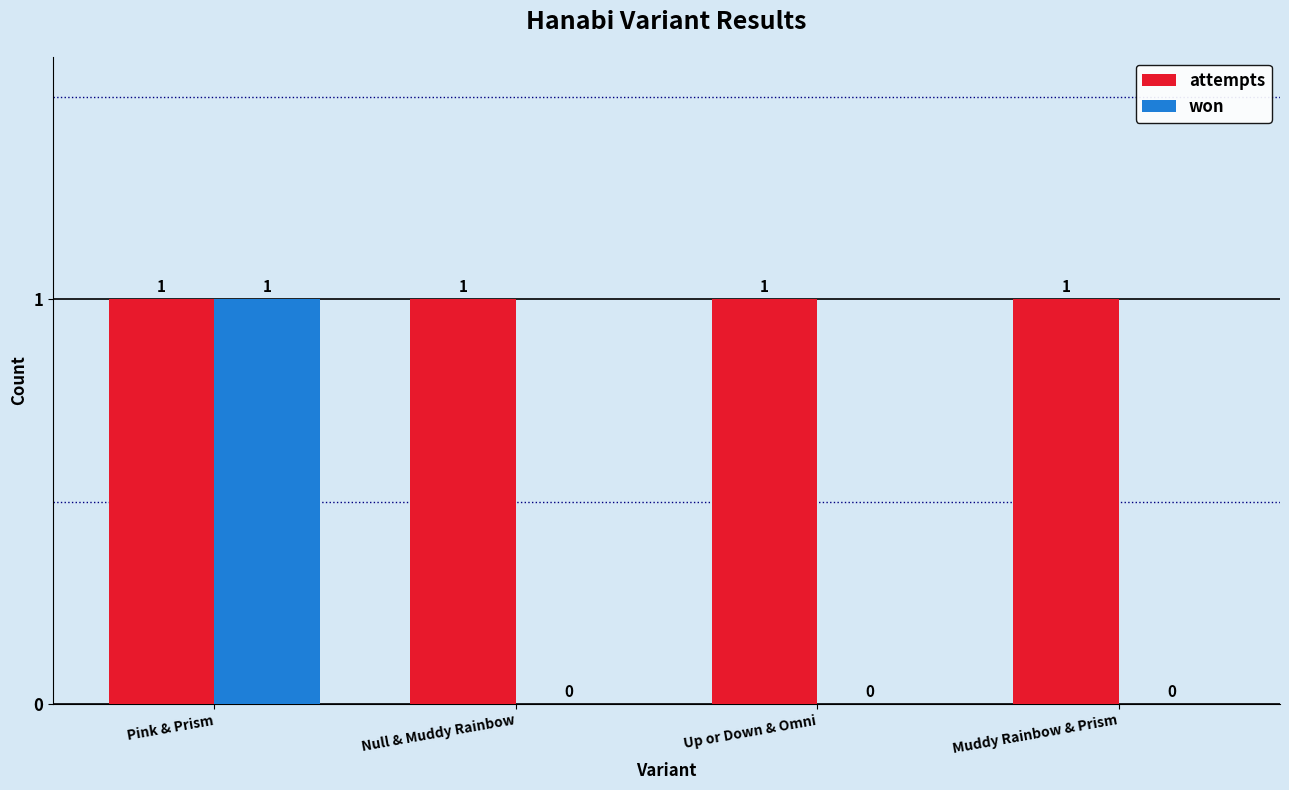

Which category has the highest value in the won series?

Pink & Prism